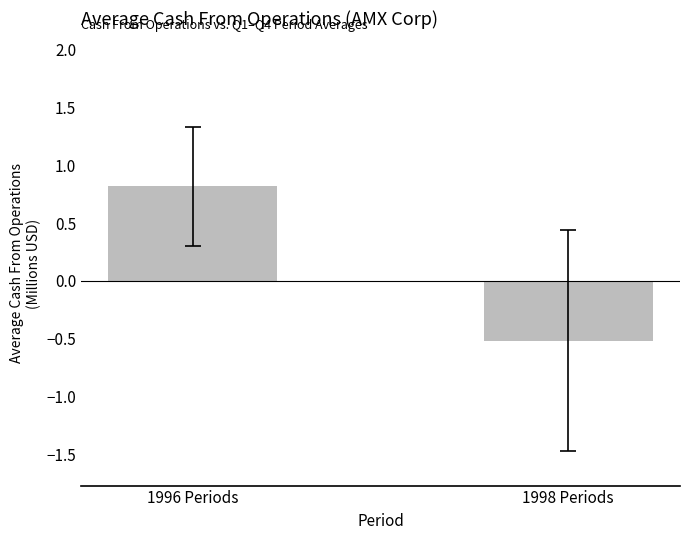

What position from the left is 1998 Periods?

2